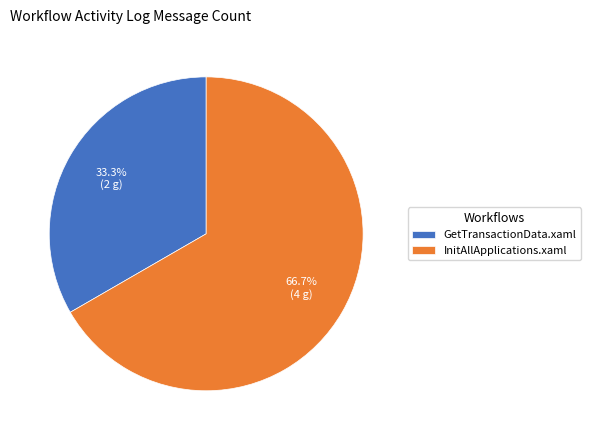

Count the number of slices in the pie.

2